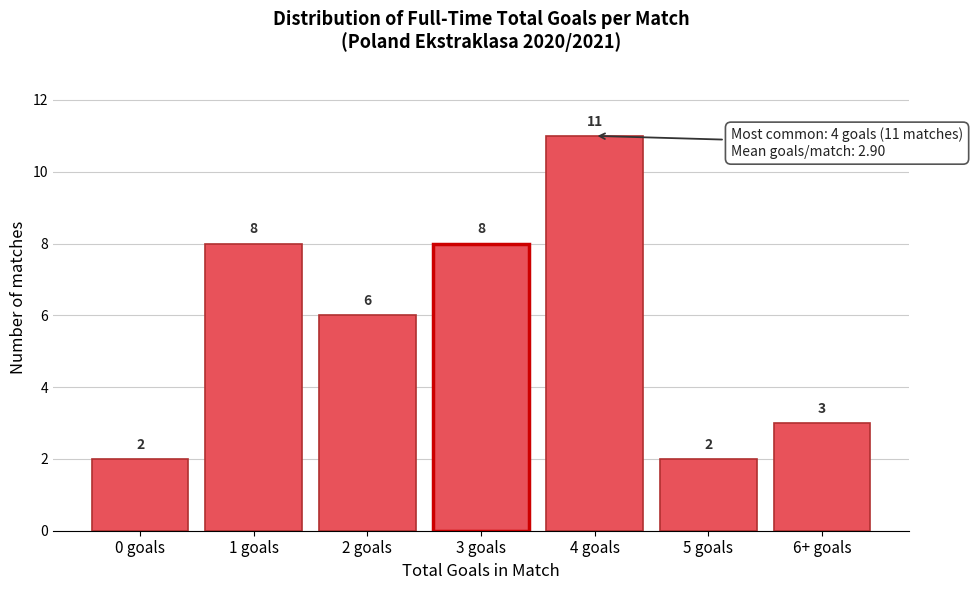

Reading right to left, list all the values displayed in this chart.

6+ goals=3	5 goals=2	4 goals=11	3 goals=8	2 goals=6	1 goals=8	0 goals=2